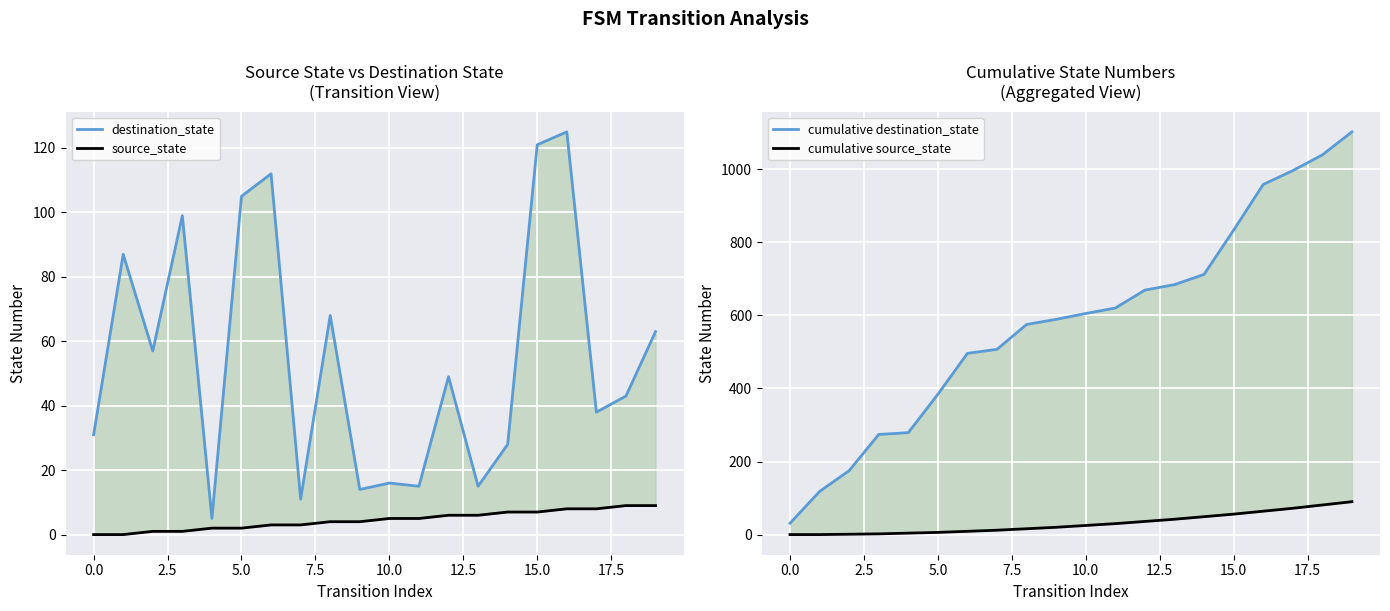

True or false: cumulative source_state and source_state intersect in this chart.

False